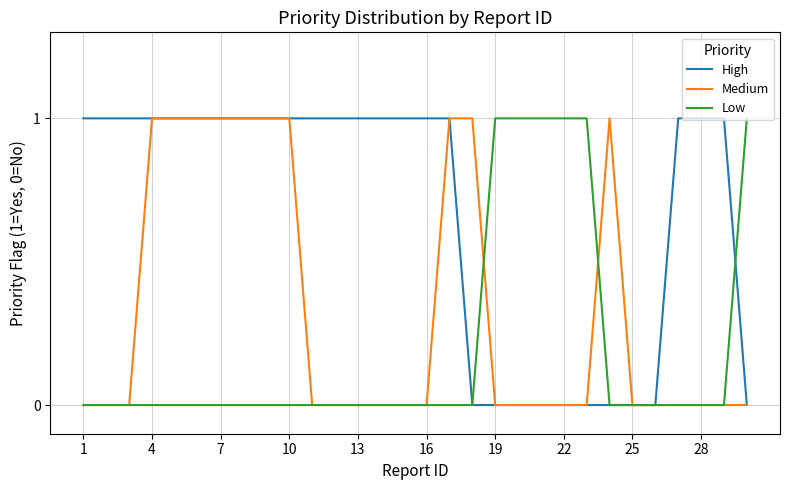

List the series in order of their overall mean, highest first.

High, Medium, Low